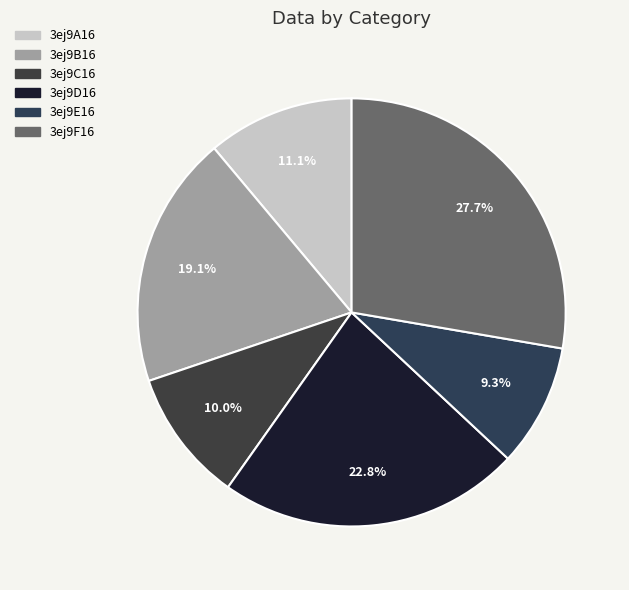

Which slice is the largest?

3ej9F16